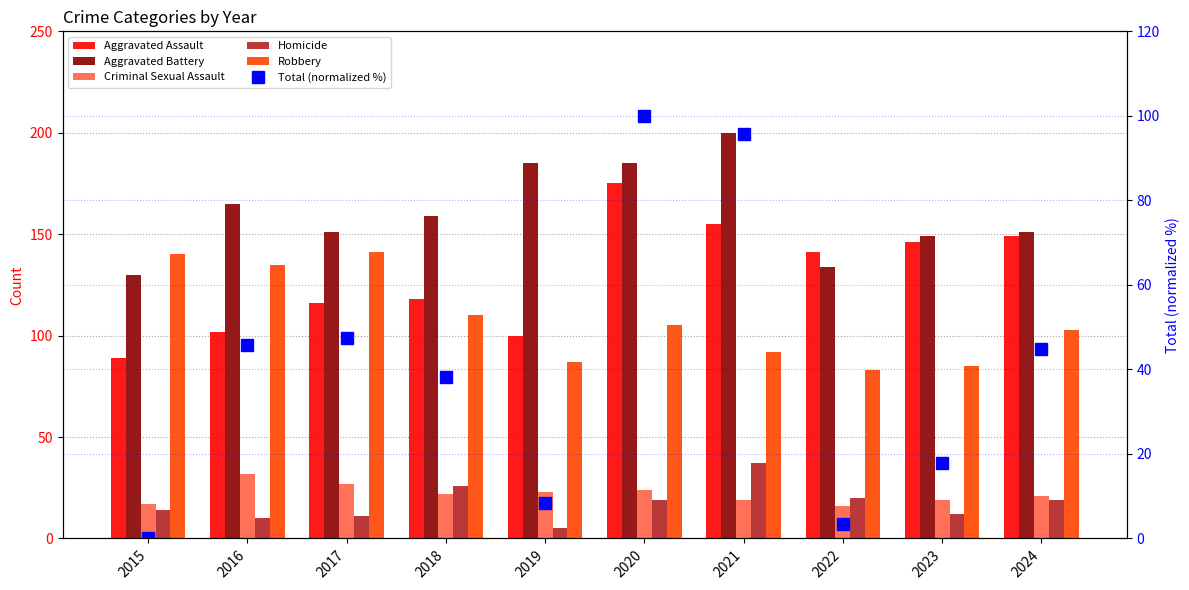

Which series changed the most between 2022 and 2024?

Total (normalized %)